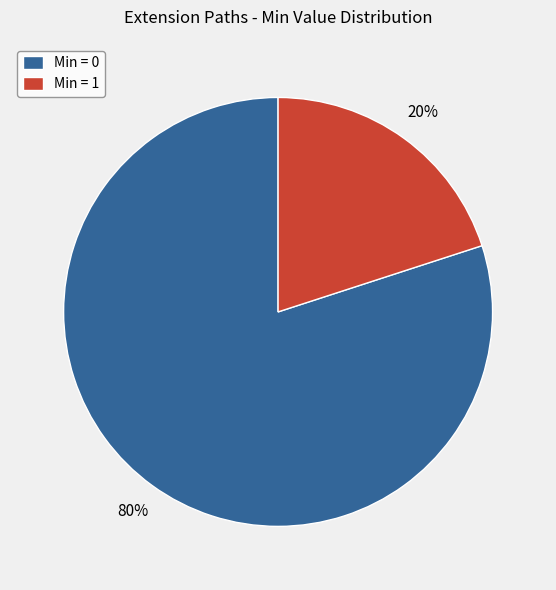

Which slice is the largest?

Min = 0